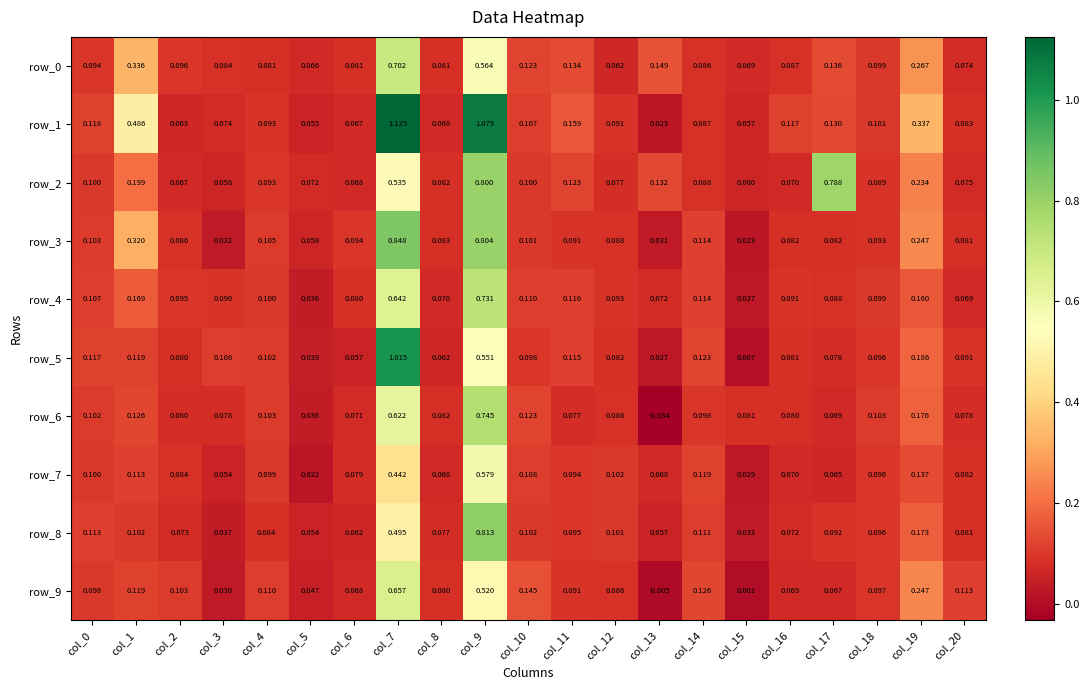

Between col_0 and col_11, which series saw the biggest shift?

row_1